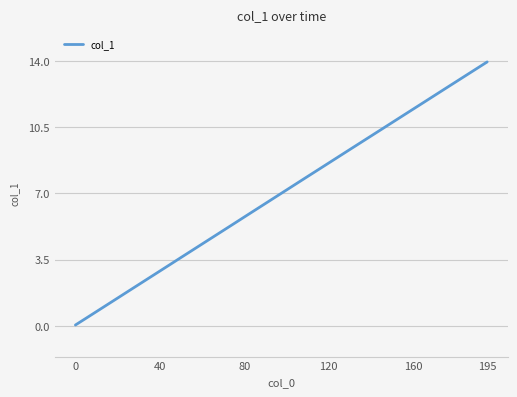

What is the difference between the maximum and minimum values?

13.9